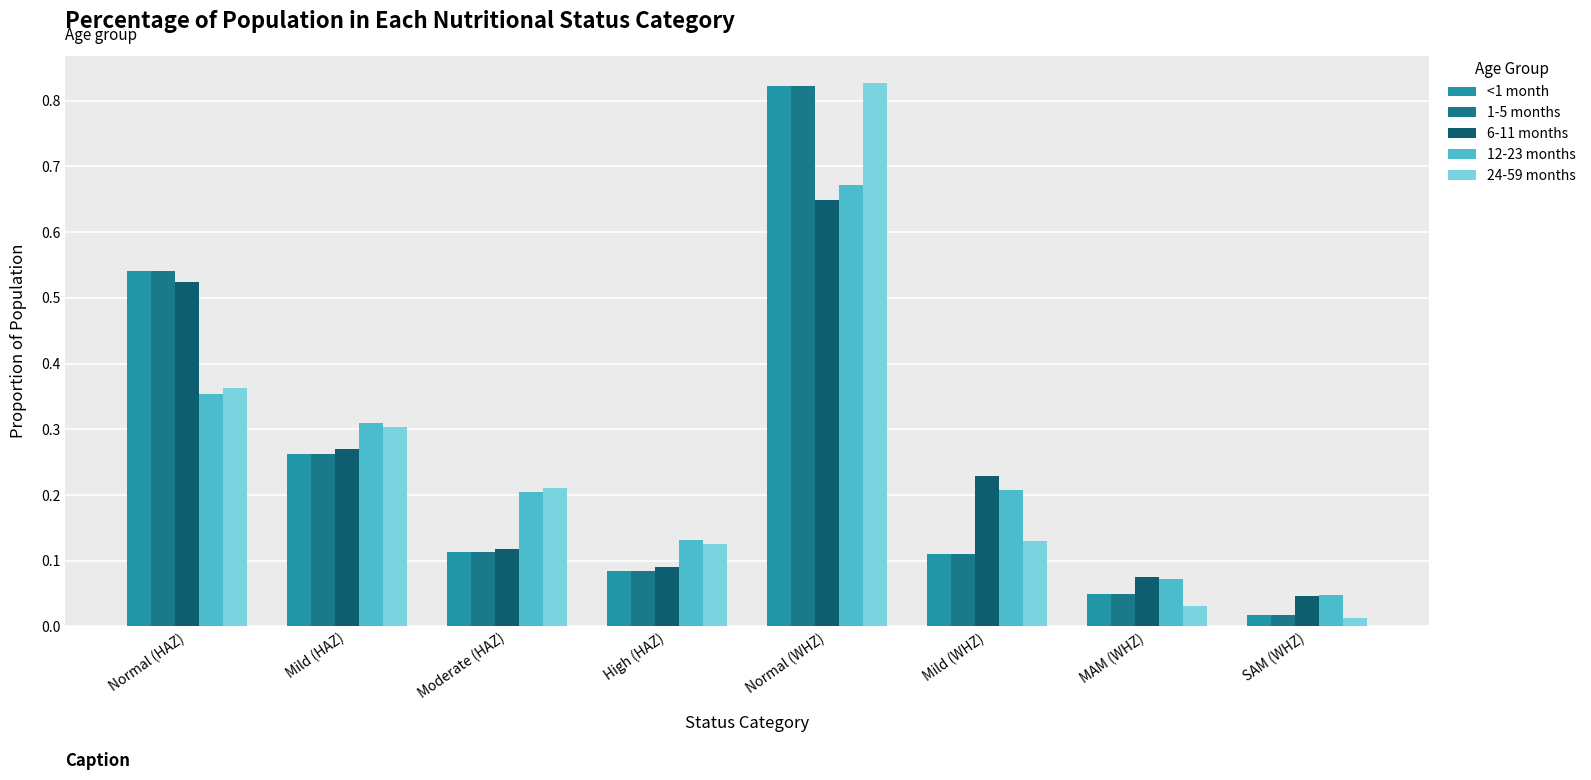

What is the sum of the 24-59 months values at Mild (WHZ) and Normal (WHZ)?

1.0